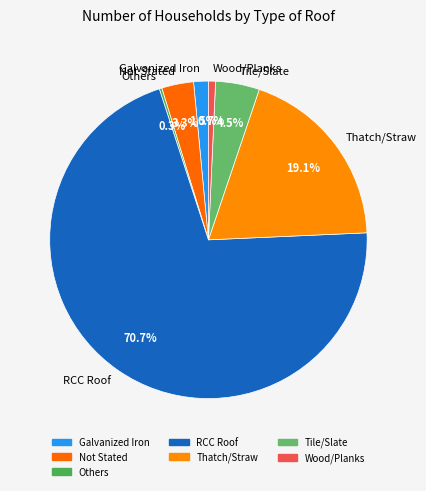

What is the ratio of the value at RCC Roof to the value at Wood/Planks?

98.1